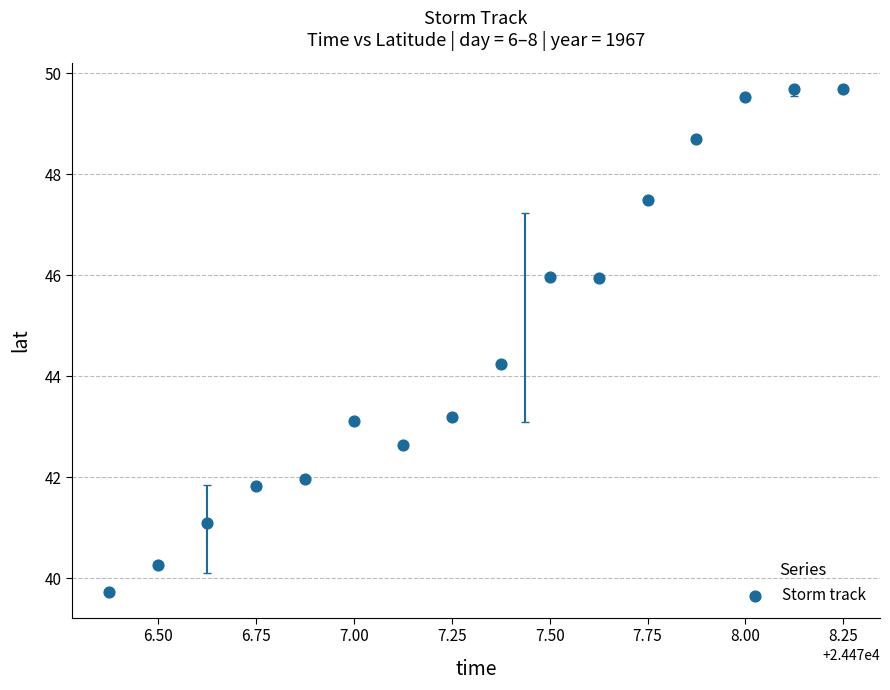

What Y value in the scatter plot is closest to 44?

44.2